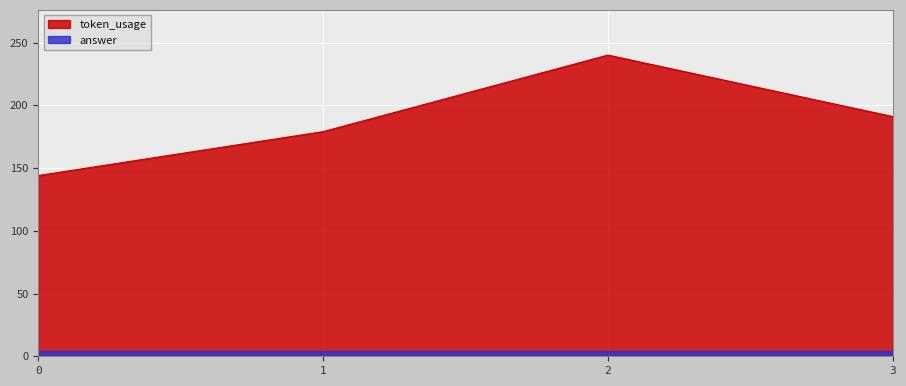

Approximately how many times larger is the value at 0 compared to 2?

0.6